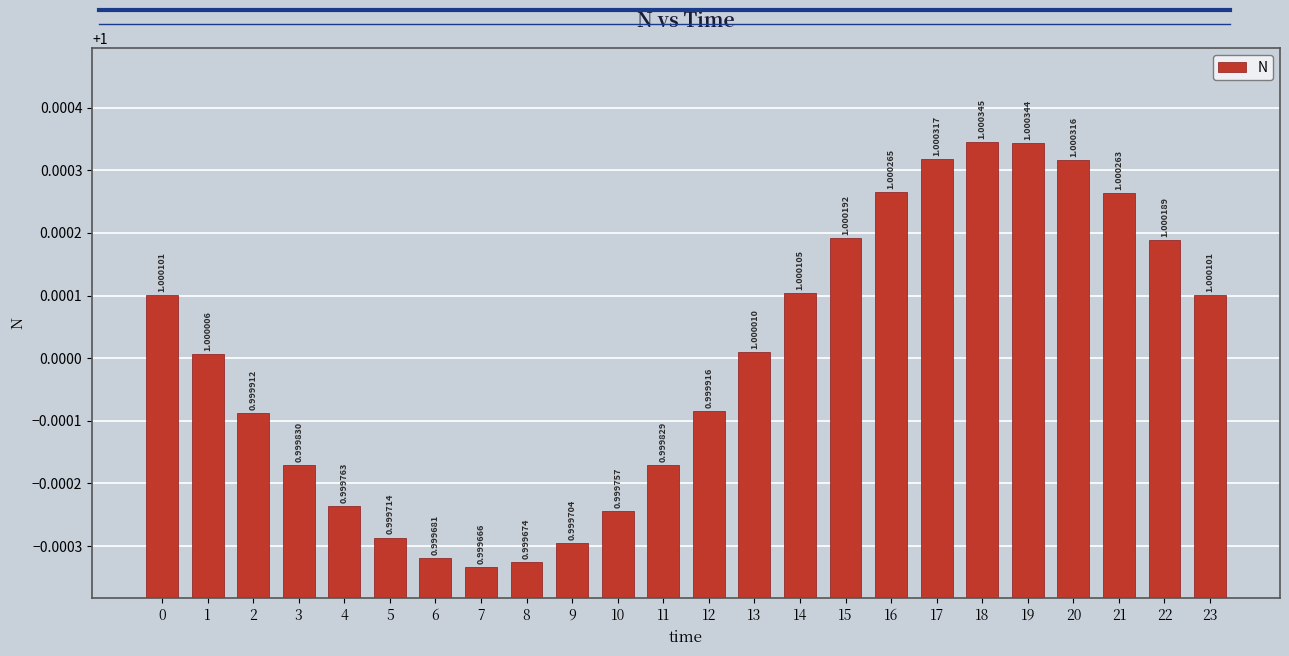

The value at 0 is 1.8. True or false?

False